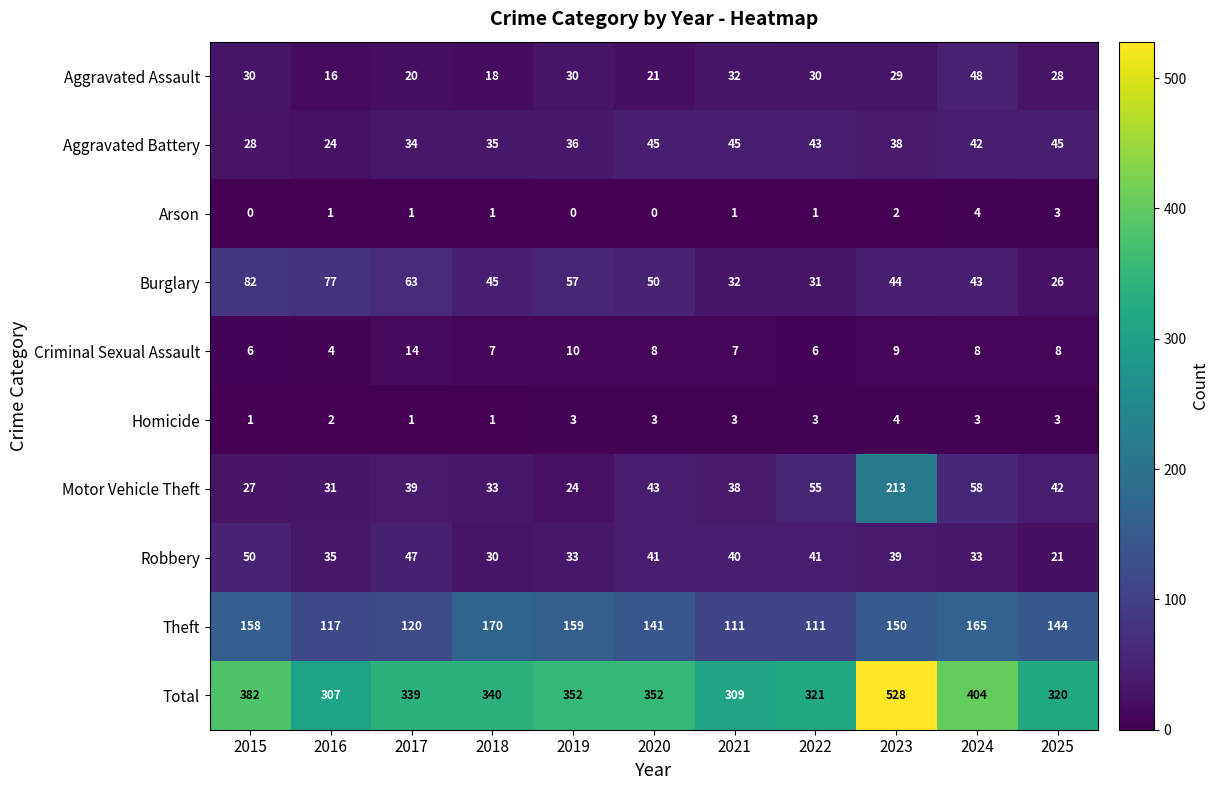

Which series changed the most between 2019 and 2024?

Total